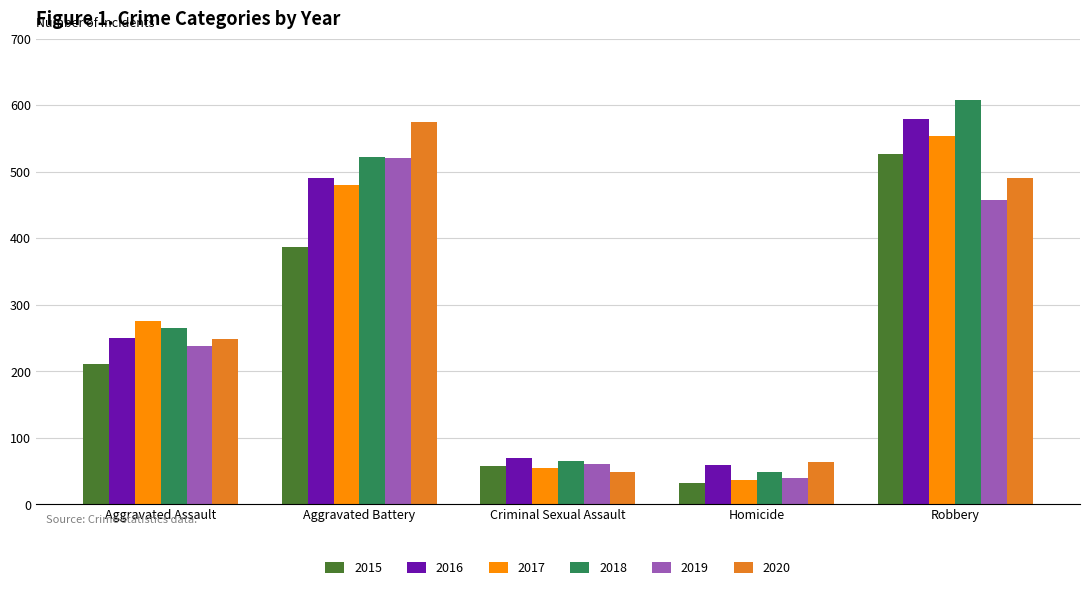

Reading right to left, extract all data points from this chart.

2015: Robbery=527	Homicide=32	Criminal Sexual Assault=58	Aggravated Battery=387	Aggravated Assault=210
2016: Robbery=579	Homicide=59	Criminal Sexual Assault=69	Aggravated Battery=491	Aggravated Assault=250
2017: Robbery=553	Homicide=37	Criminal Sexual Assault=55	Aggravated Battery=480	Aggravated Assault=276
2018: Robbery=608	Homicide=49	Criminal Sexual Assault=65	Aggravated Battery=522	Aggravated Assault=265
2019: Robbery=458	Homicide=40	Criminal Sexual Assault=61	Aggravated Battery=520	Aggravated Assault=238
2020: Robbery=491	Homicide=63	Criminal Sexual Assault=49	Aggravated Battery=574	Aggravated Assault=249